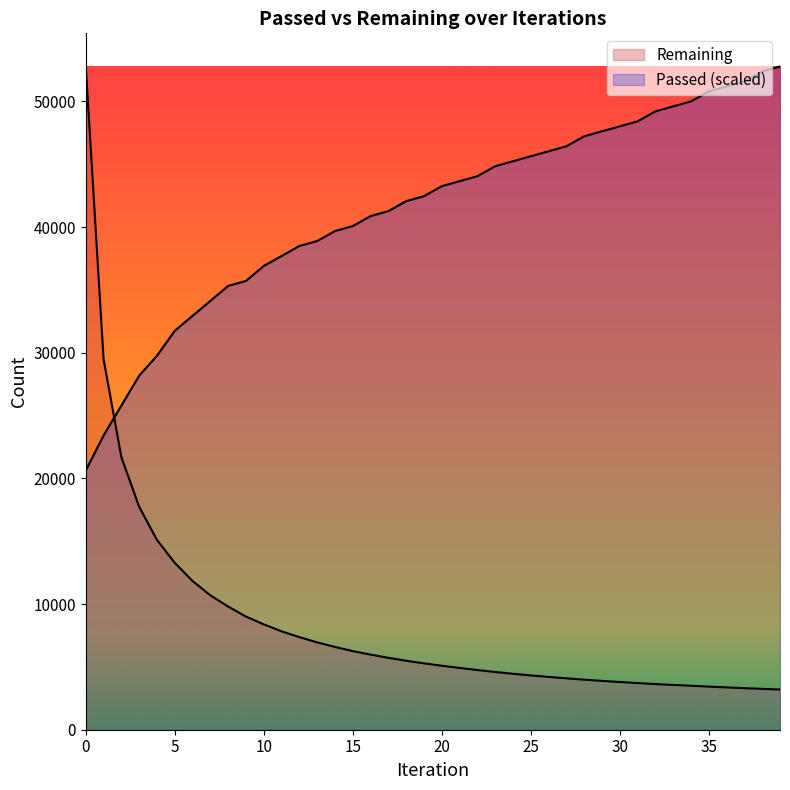

The value of Passed at 23 is 44848.3. True or false?

True